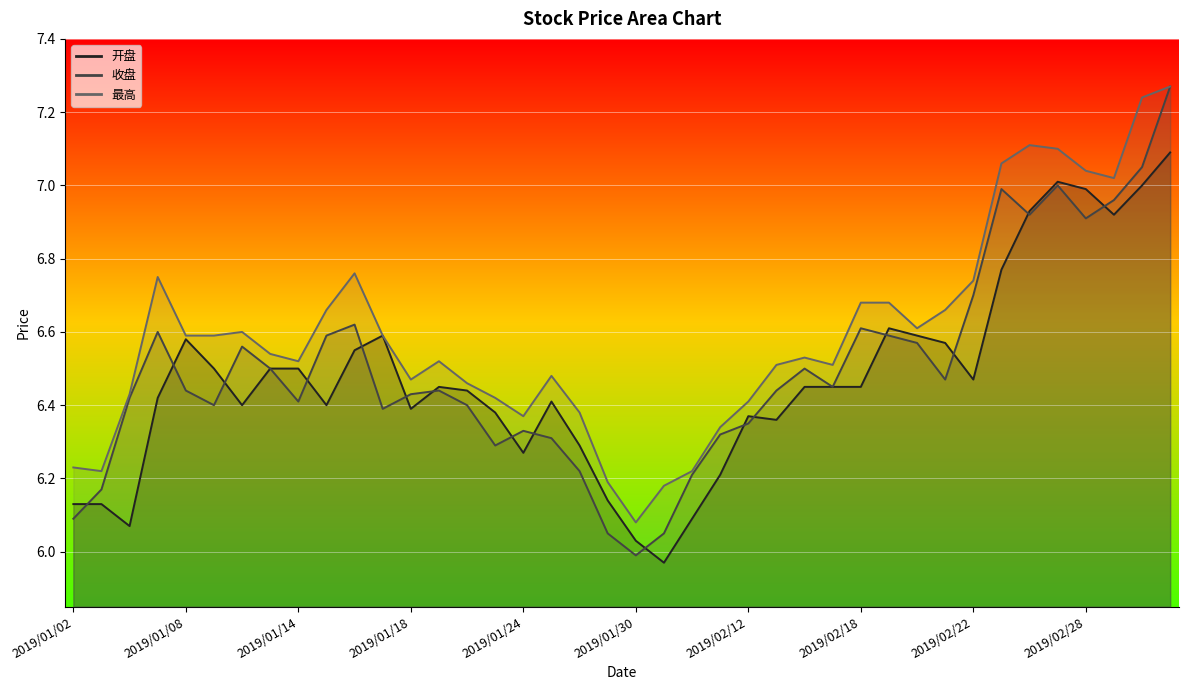

Where does the 收盘 series first go above 6?

2019/01/02